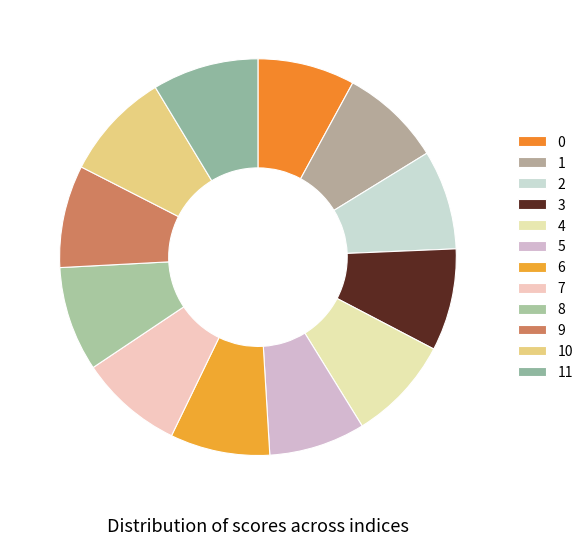

Count the number of slices in the pie.

12